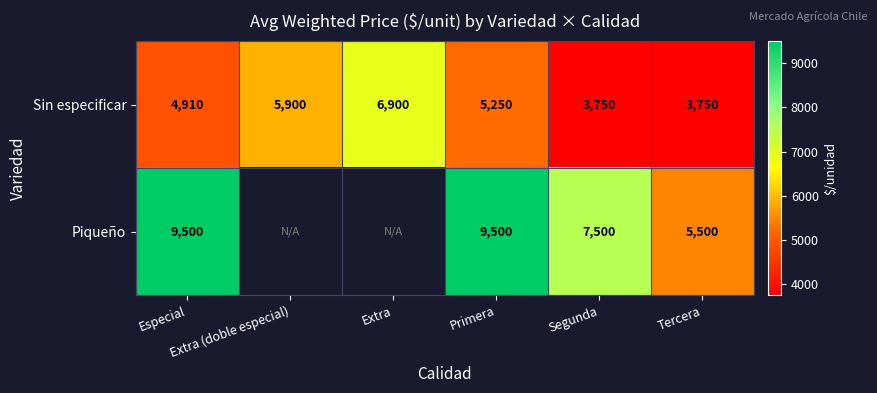

At Especial, list the series in order from largest to smallest.

Piqueño, Sin especificar